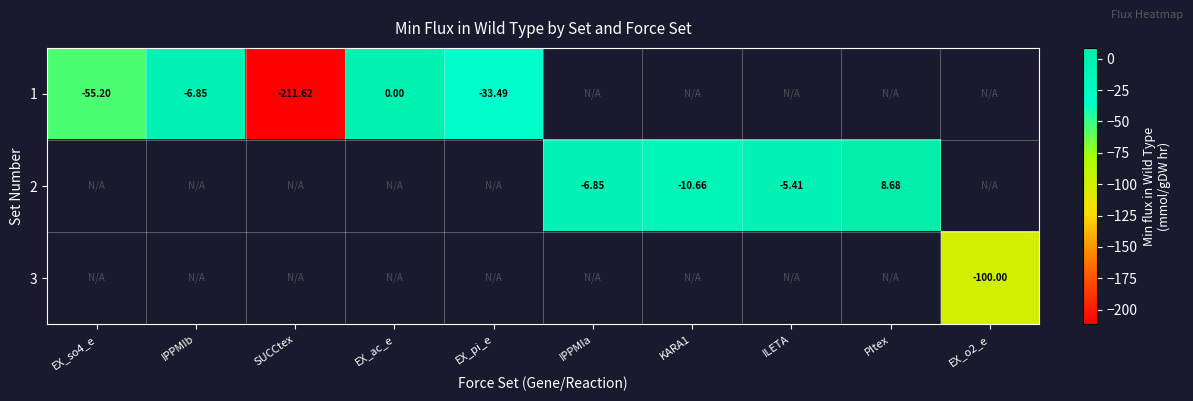

At which label does 1 reach its peak?

EX_ac_e